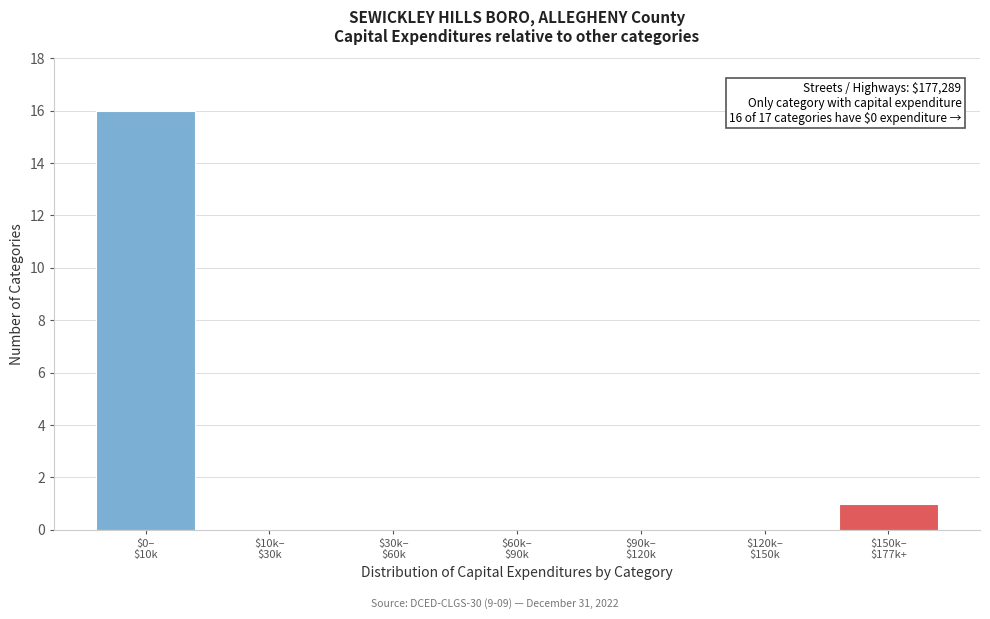

What is the maximum value shown in the chart?

16